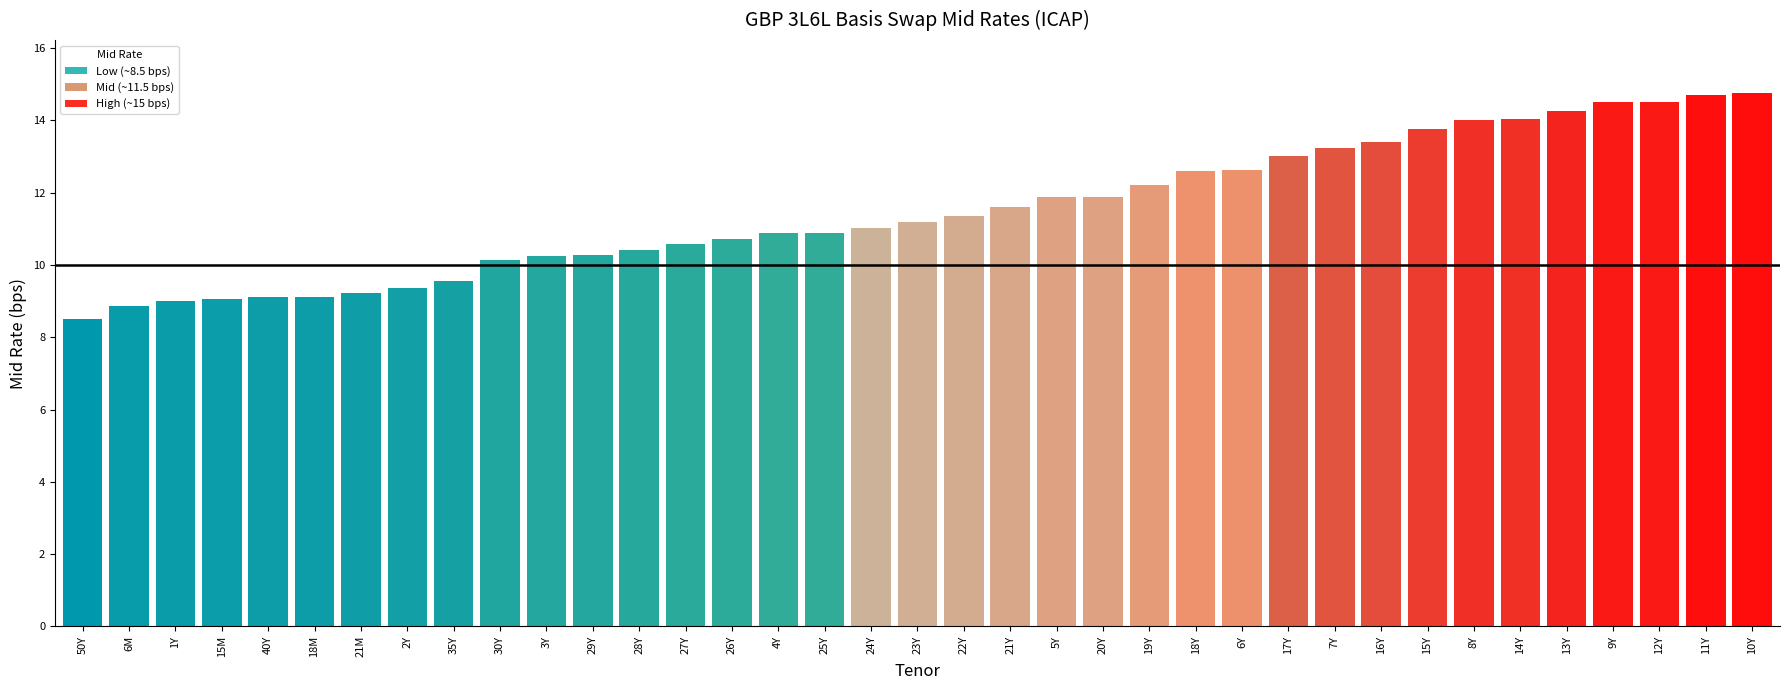

What is the difference between the values at 5Y and 1Y?

2.9